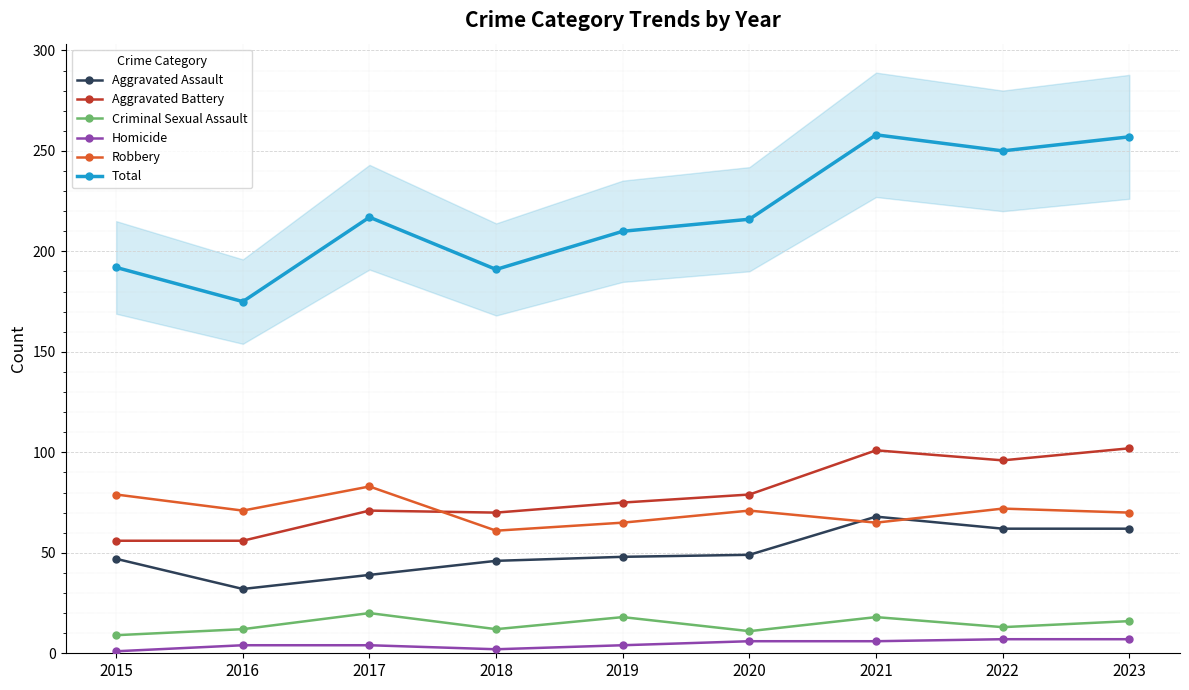

Rank the series at 2015 from highest to lowest value.

Total, Robbery, Aggravated Battery, Aggravated Assault, Criminal Sexual Assault, Homicide